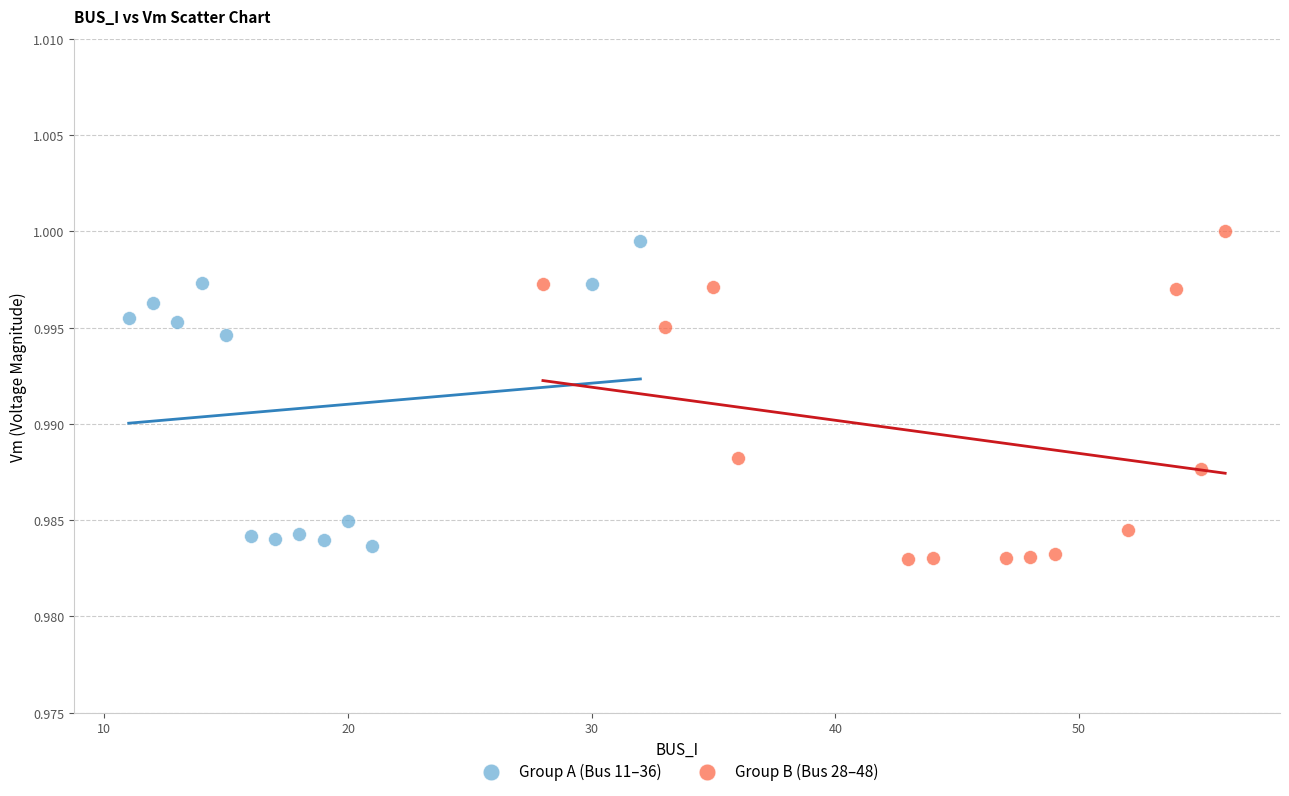

What are all the series names shown in the legend?

Group A (Bus 11–36), Group B (Bus 28–48)